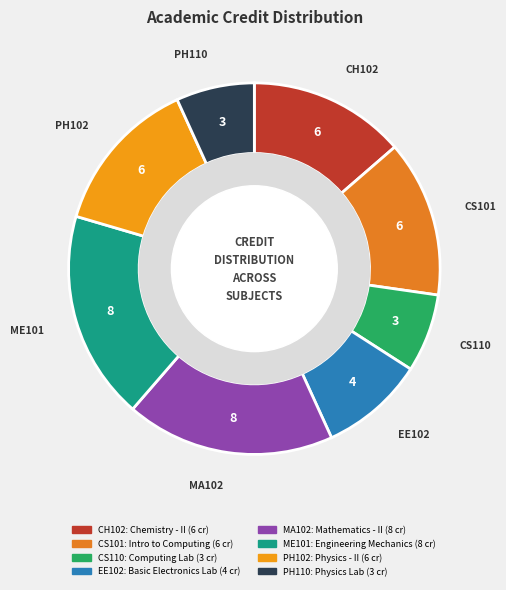

Is the sum of CS101 and CS110 greater than half?

No